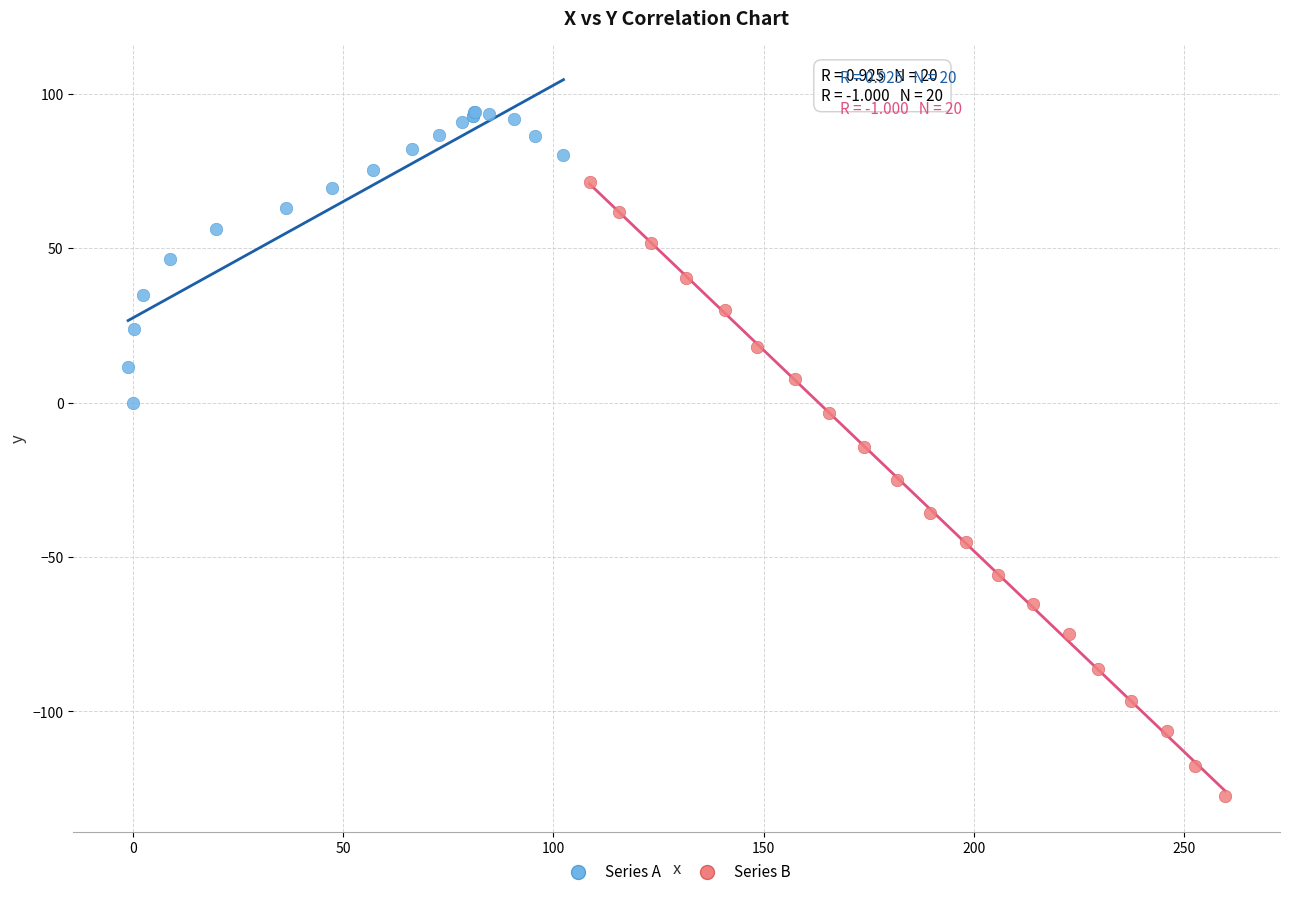

What are all the series names shown in the legend?

Series A, Series B